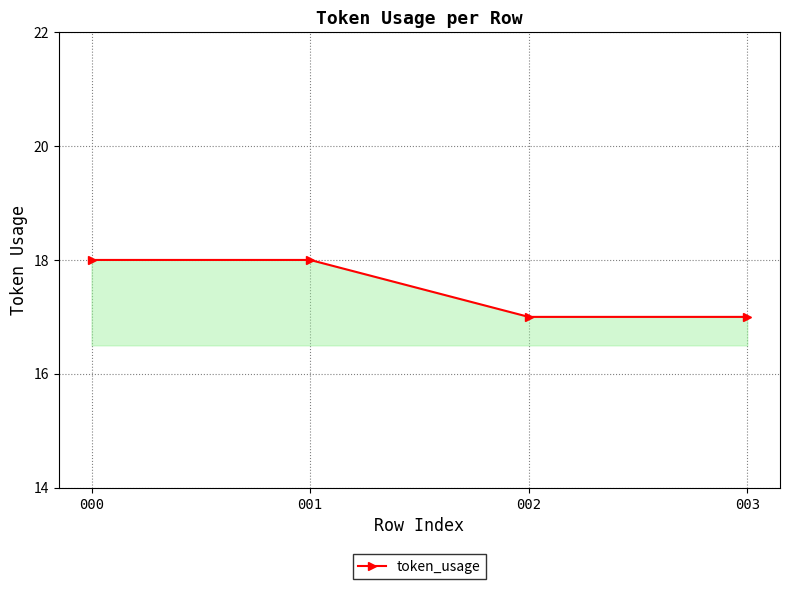

What is the smallest value displayed?

17